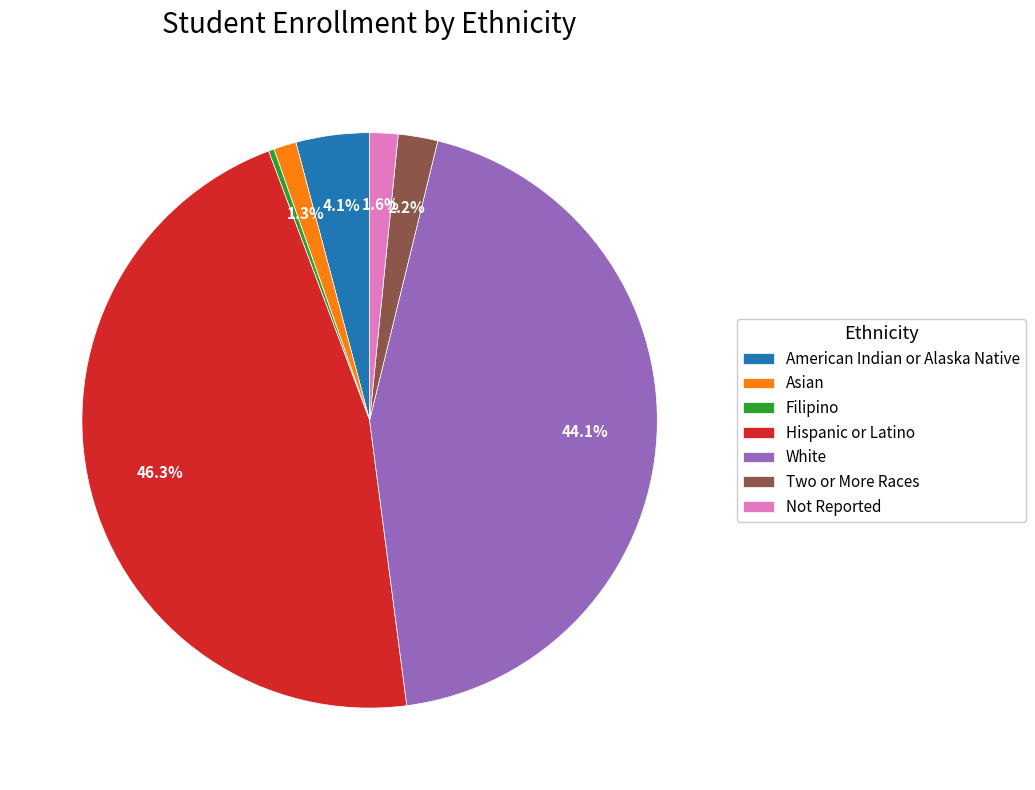

True or false: Not Reported accounts for 2% of the total.

True